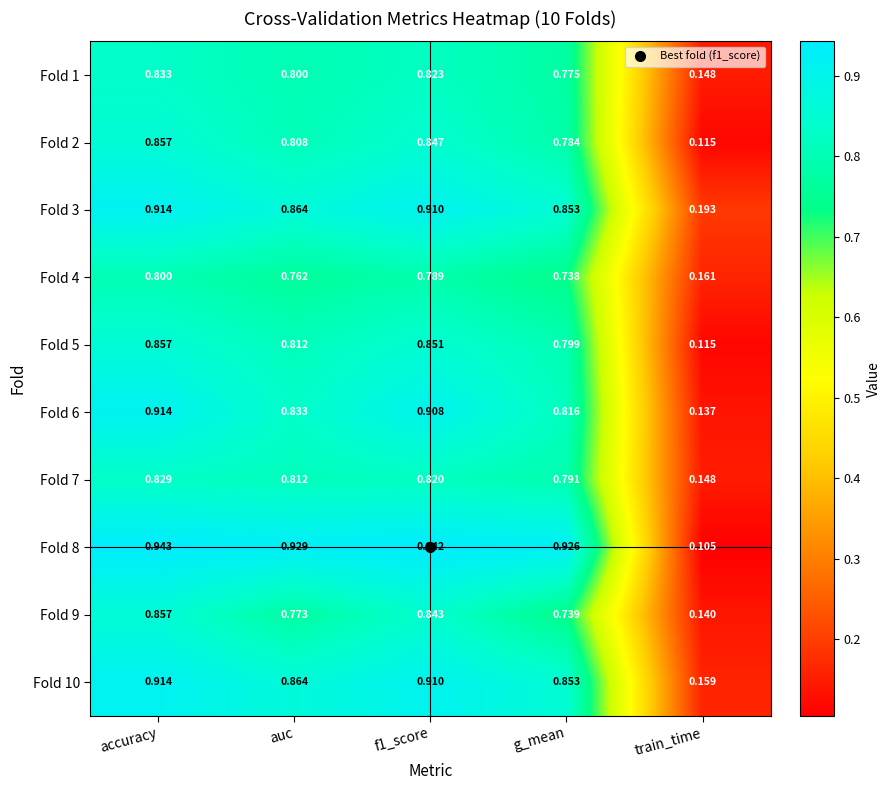

Which category has the lowest value in the Fold 10 series?

train_time